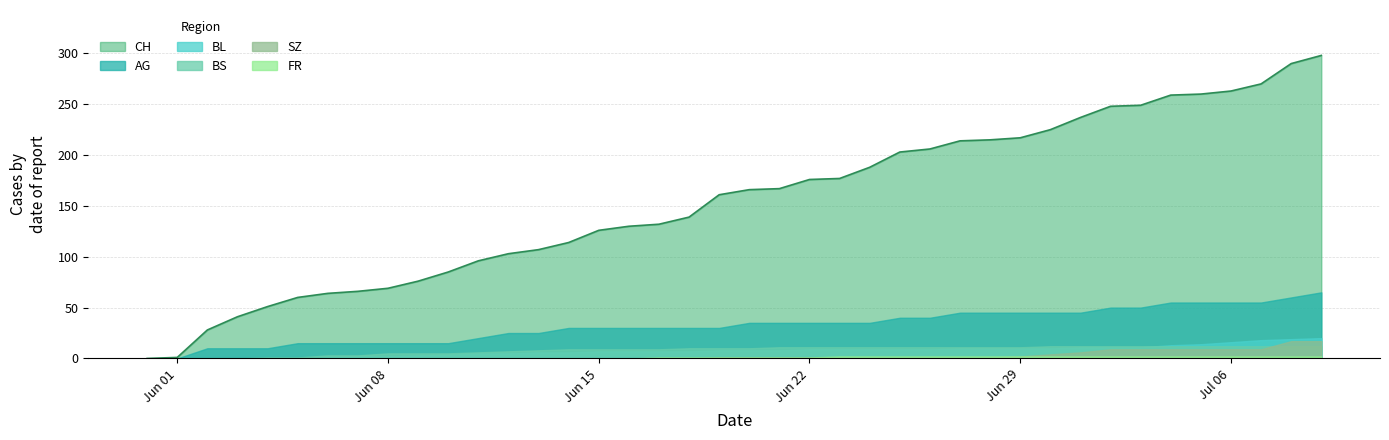

At which label does SZ first exceed 1?

29